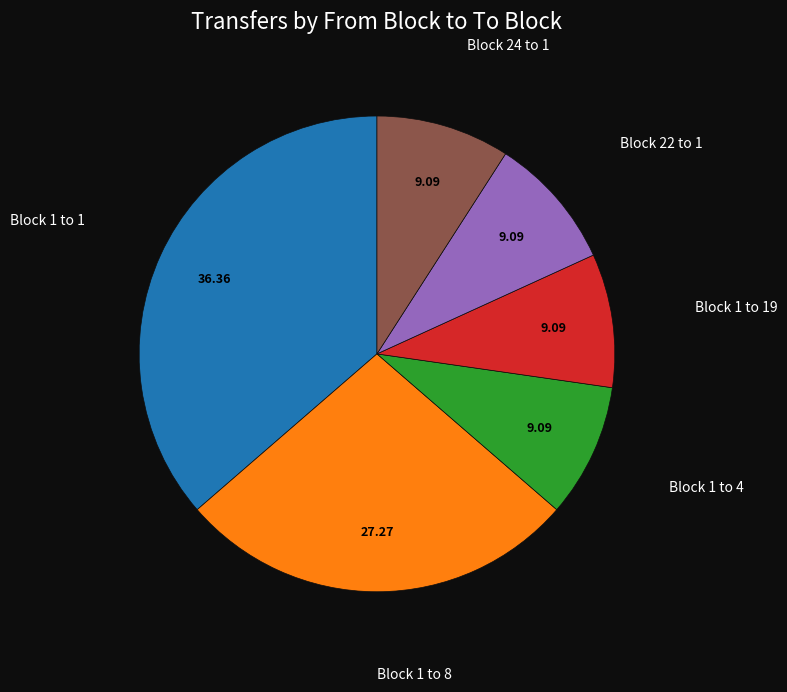

Count the number of slices in the pie.

6